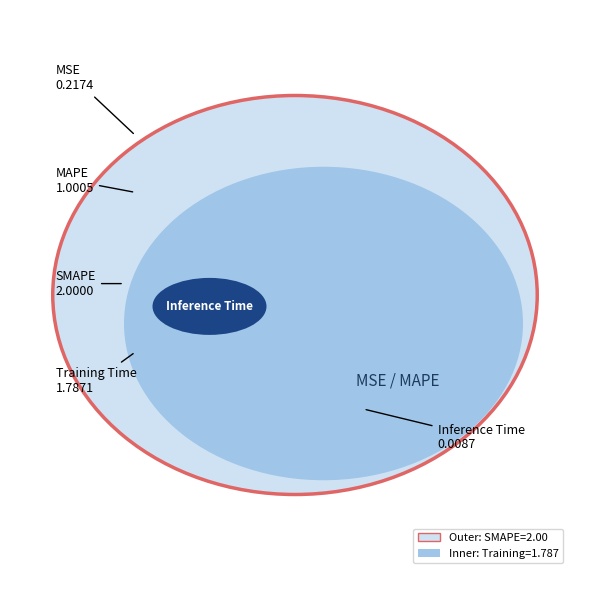

How many segments does this pie chart have?

5